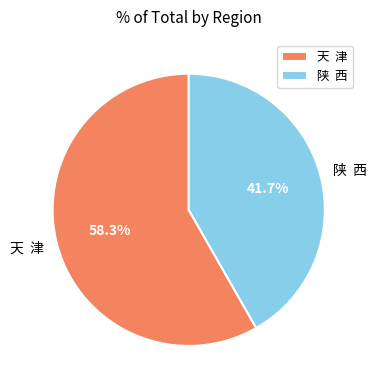

To the nearest percent, what is the average slice percentage?

50%